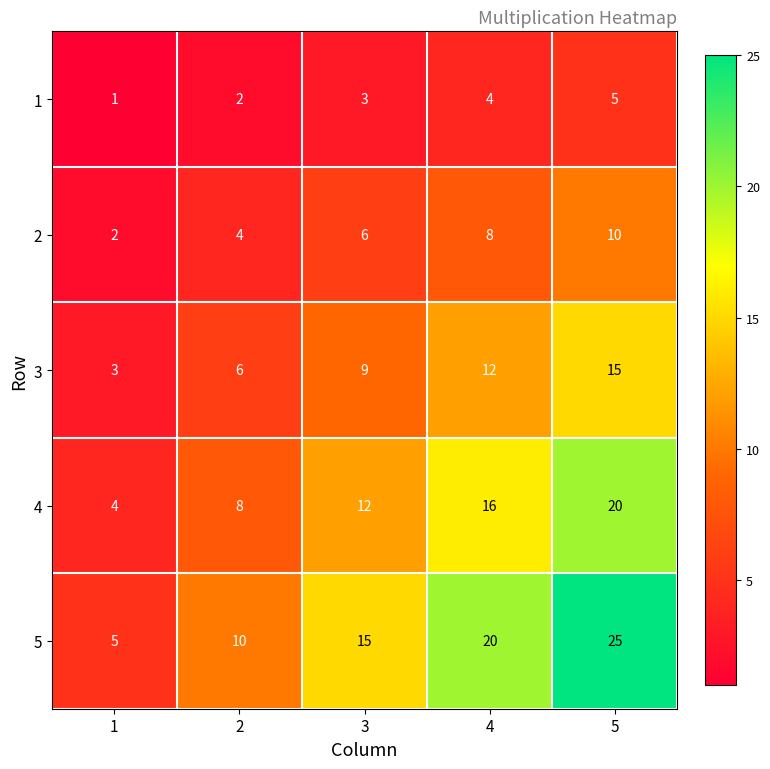

Reading right to left, list all the values displayed in this chart.

1: 5	4	3	2	1
2: 10	8	6	4	2
3: 15	12	9	6	3
4: 20	16	12	8	4
5: 25	20	15	10	5